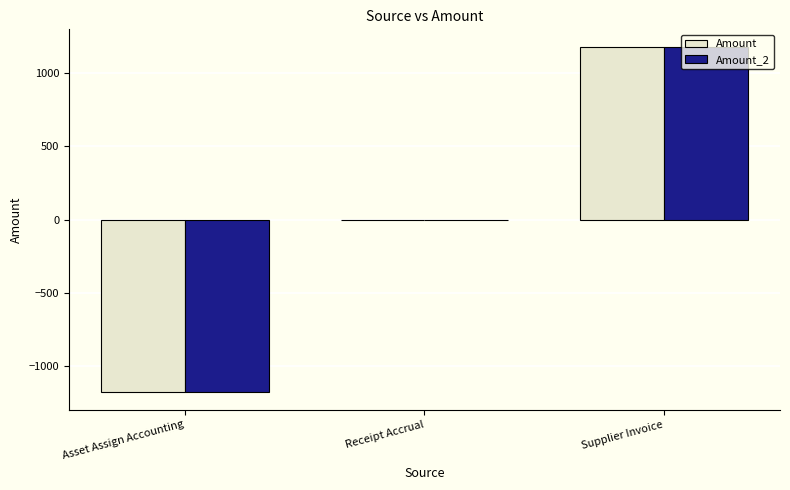

Reading left to right, extract all data points from this chart.

Amount: Asset Assign Accounting=-1182.1	Receipt Accrual=0.0	Supplier Invoice=1182.1
Amount_2: Asset Assign Accounting=-1182.1	Receipt Accrual=0.0	Supplier Invoice=1182.1